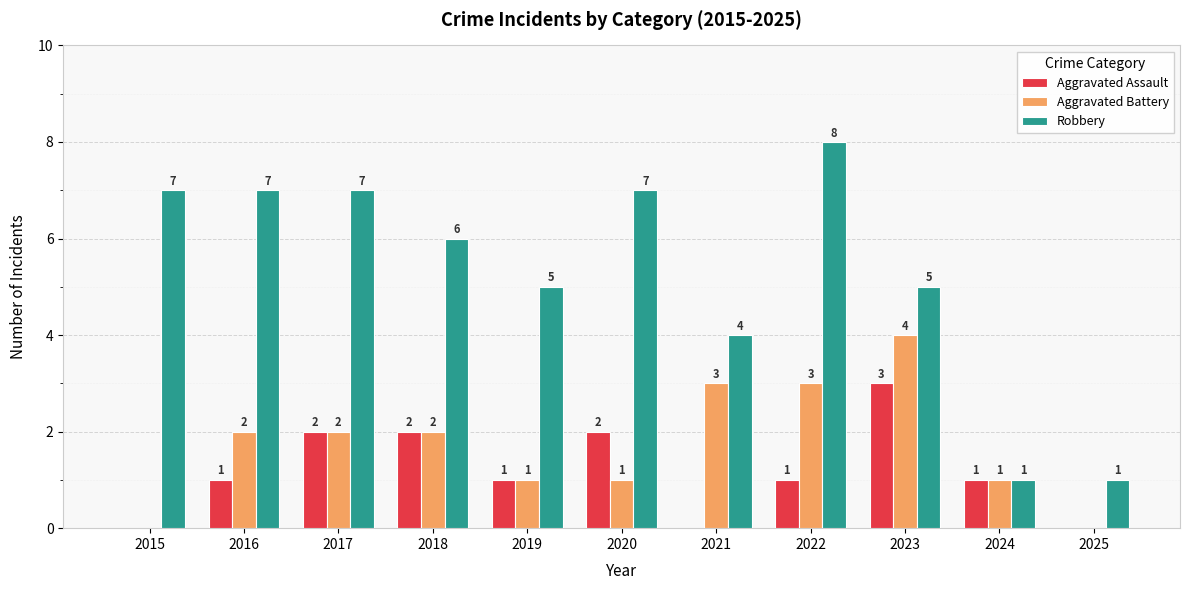

Is the value of Robbery at 2019 greater than the value of Aggravated Battery at 2023?

Yes